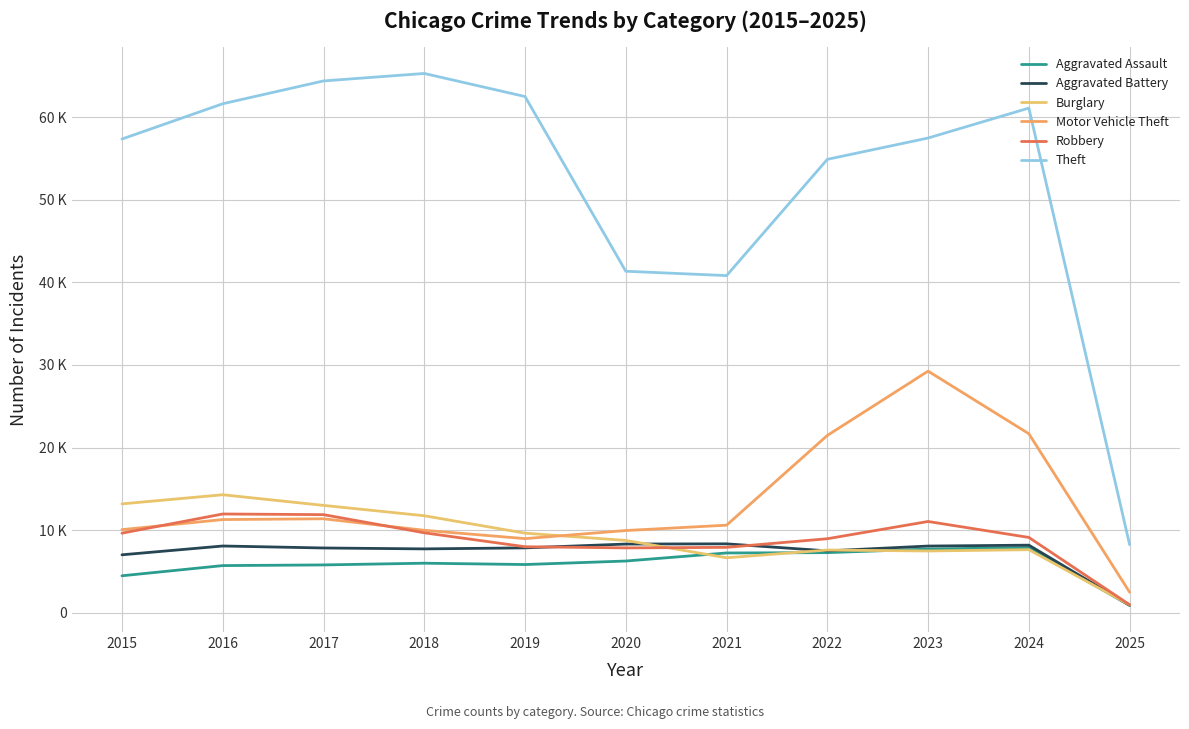

Is this an area chart (filled region under the line)?

No